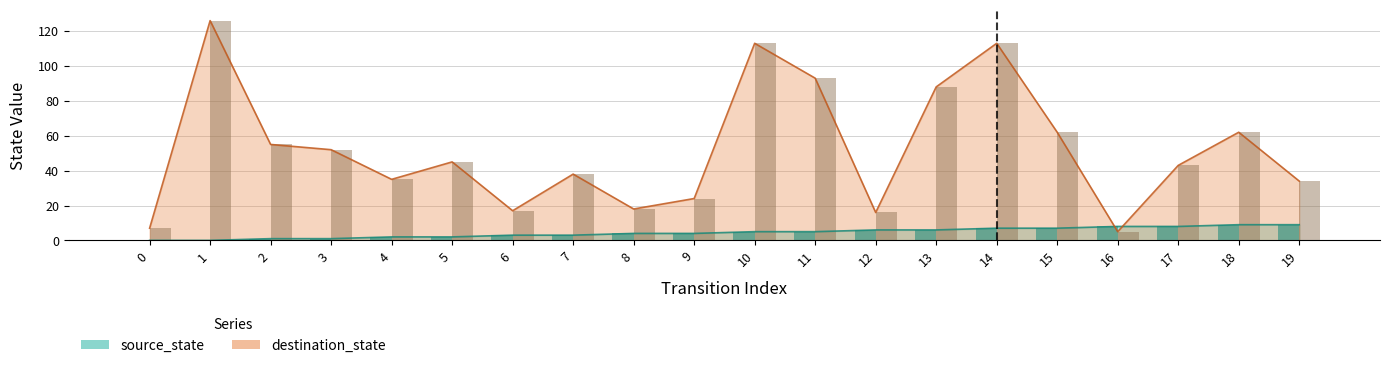

Rank the series by their average value, from lowest to highest.

source_state, destination_state